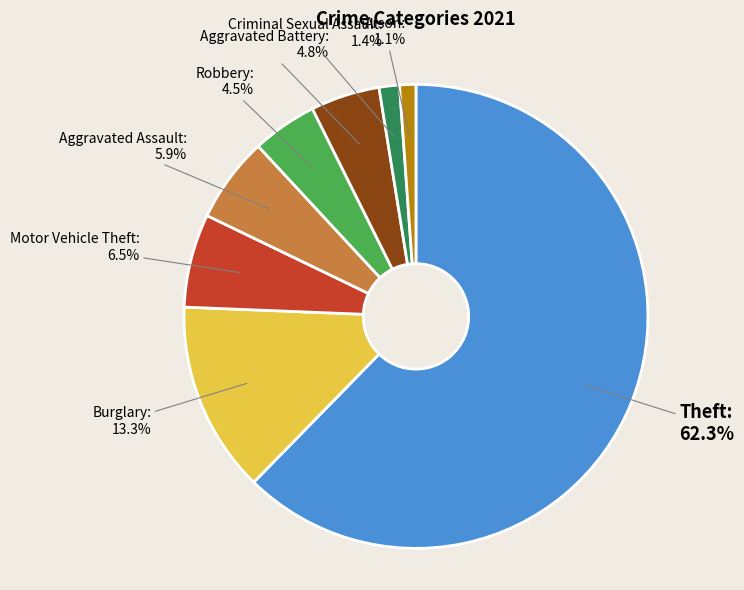

How much of the chart is everything except Arson?

98.9%